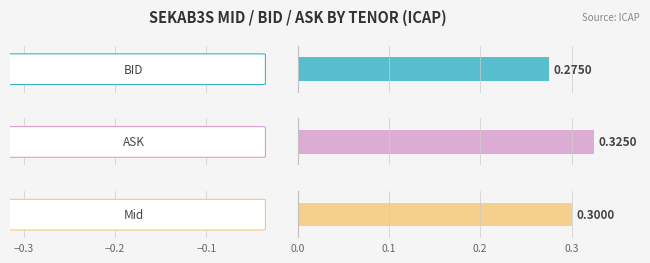

Rank the series by their average value, from highest to lowest.

ASK, Mid, BID